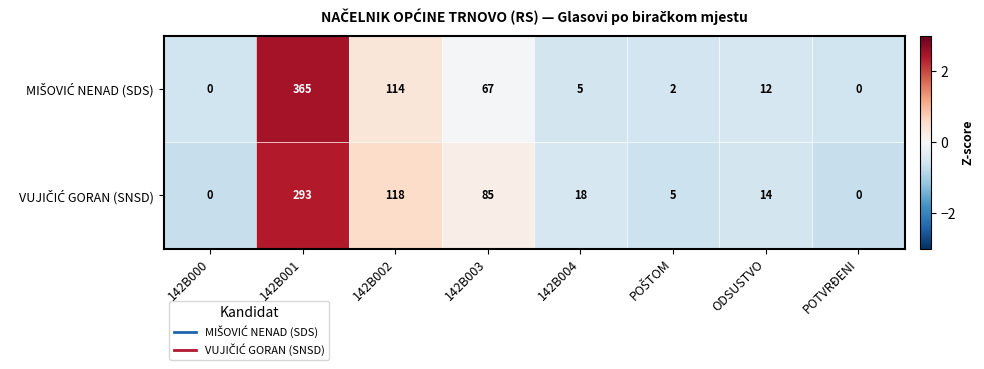

What is the spread (max minus min) of values at 142B004?

13